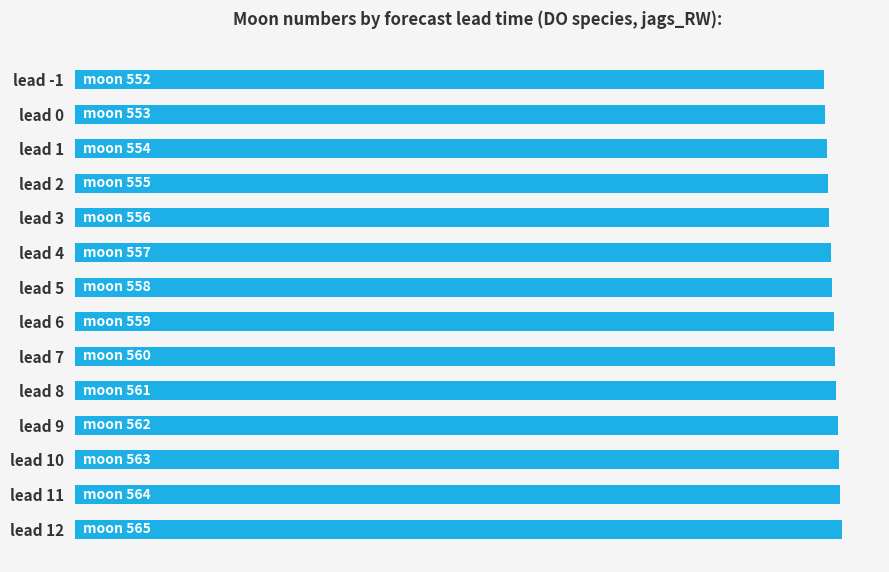

Does the chart contain any negative values?

No